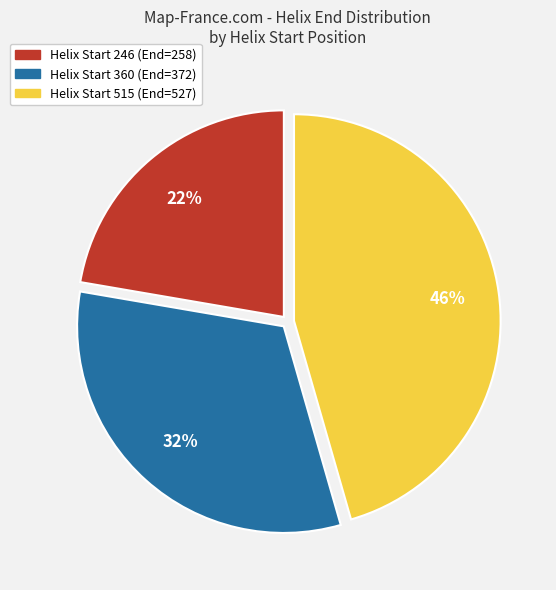

Is there a majority slice in this chart?

No